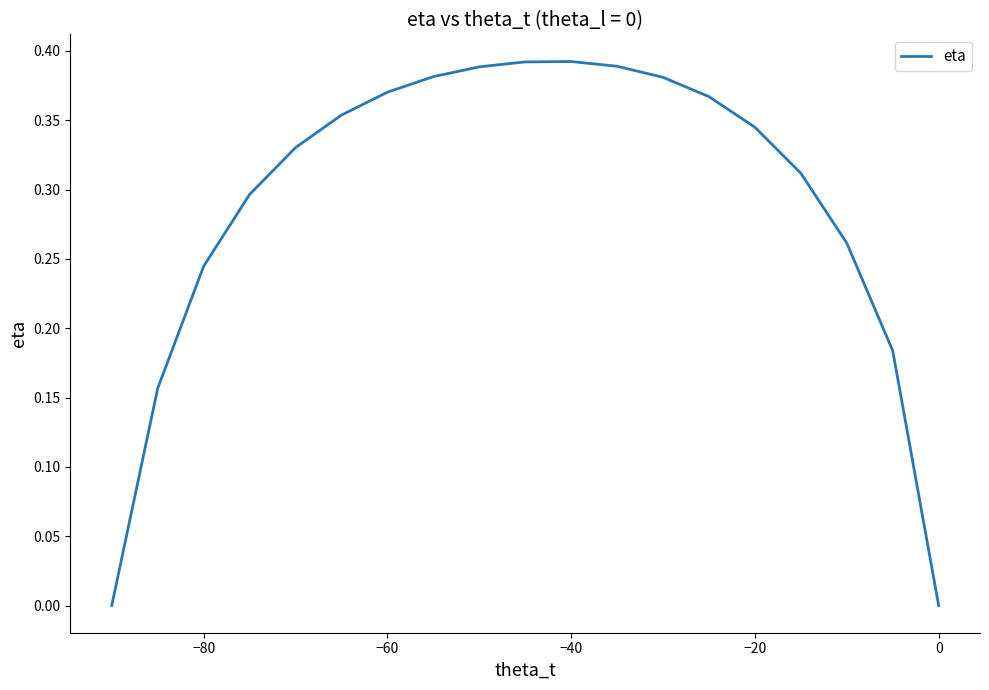

How many lines are shown in the chart?

1